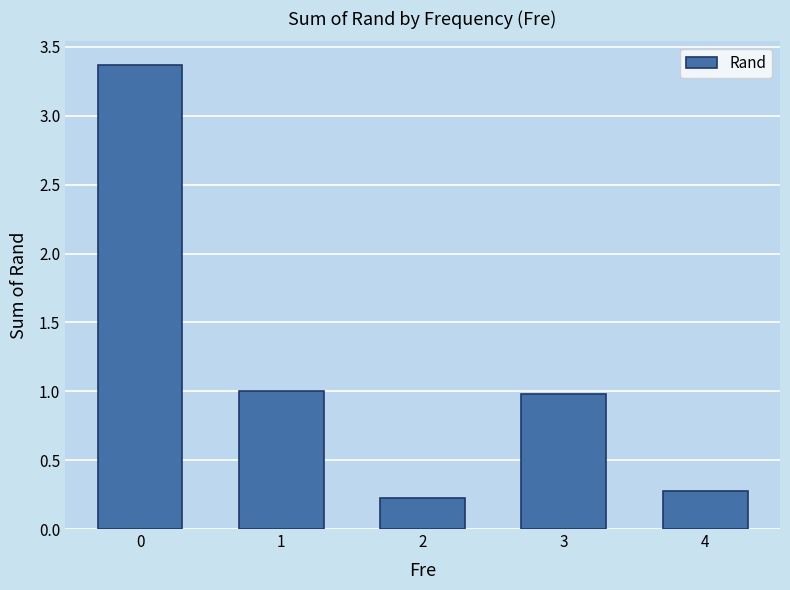

What is the difference between the maximum and minimum values?

3.1